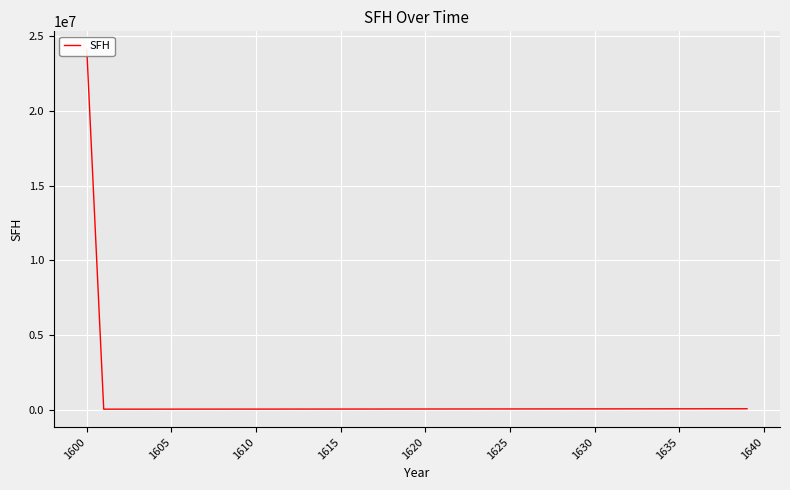

Is it true that the value at 1600 is 16088.4?

False